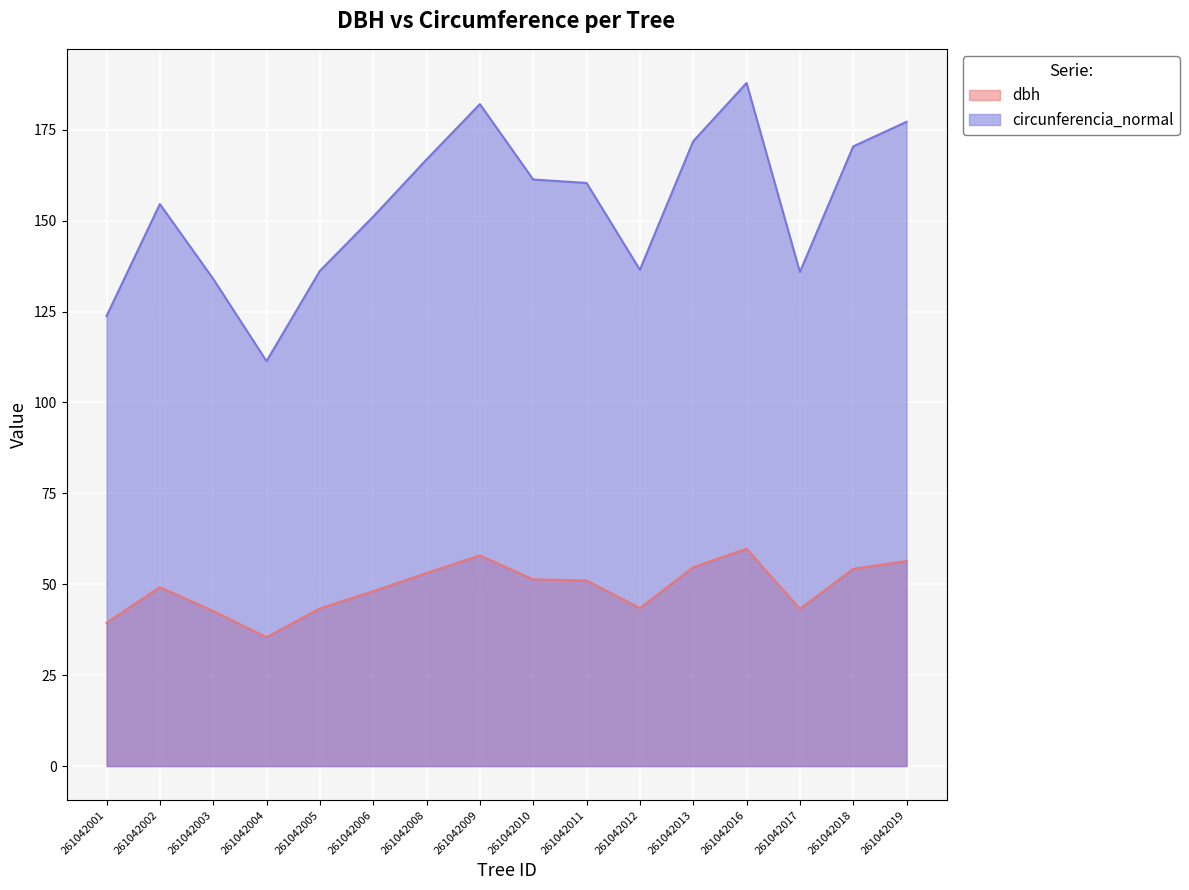

True or false: dbh has a value of 43.4 at 261042005.

True